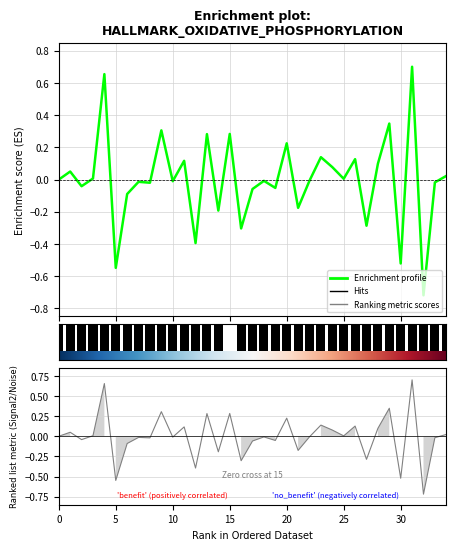

The chart shows a value of -0.2 at 21. True or false?

True